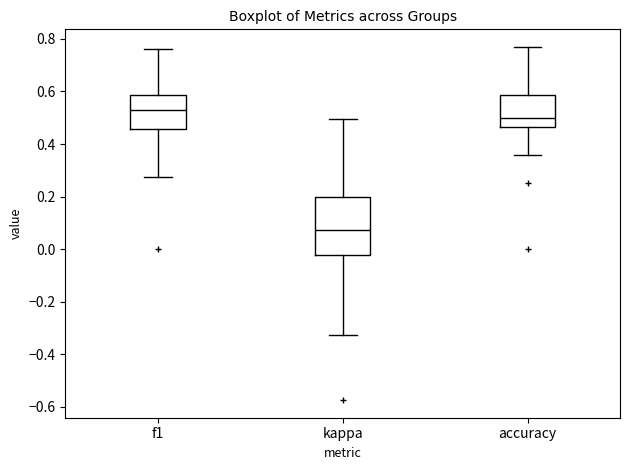

Reading left to right, read every box against the y-axis: the position of its median line, the range the box covers, and the ends of its whiskers. The values are not printed on the chart, so give them approximately, as read against the axis.

f1: median 0.52, box 0.46 to 0.58, whiskers 0.28 to 0.76
kappa: median 0.08, box -0.02 to 0.20, whiskers -0.32 to 0.50
accuracy: median 0.50, box 0.46 to 0.58, whiskers 0.36 to 0.76